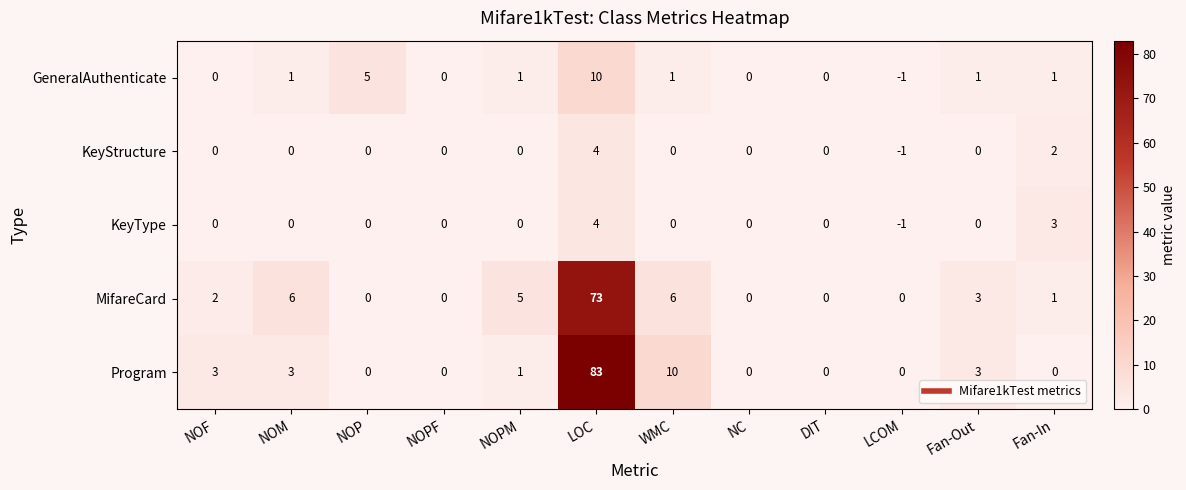

Count the KeyStructure values in the range 0 to 1.

9